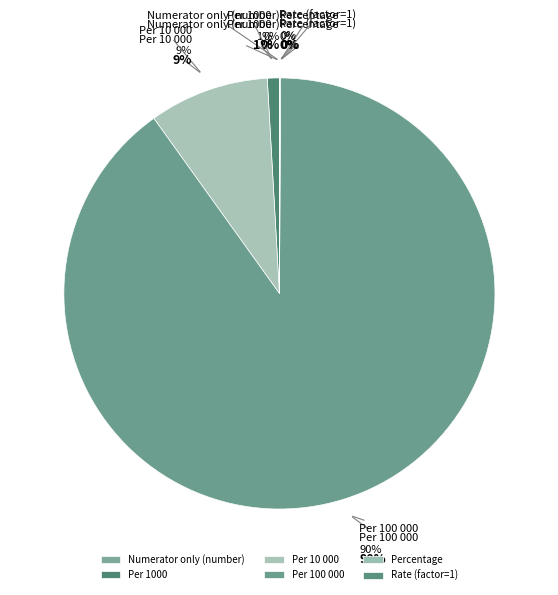

How much of the chart is everything except Rate (factor=1)?

100.0%